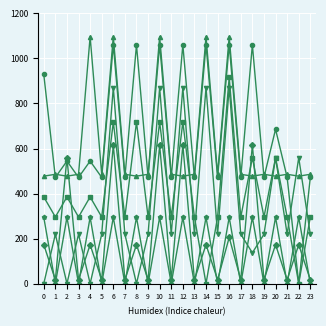

What is the maximum value shown in the chart?

1096.7